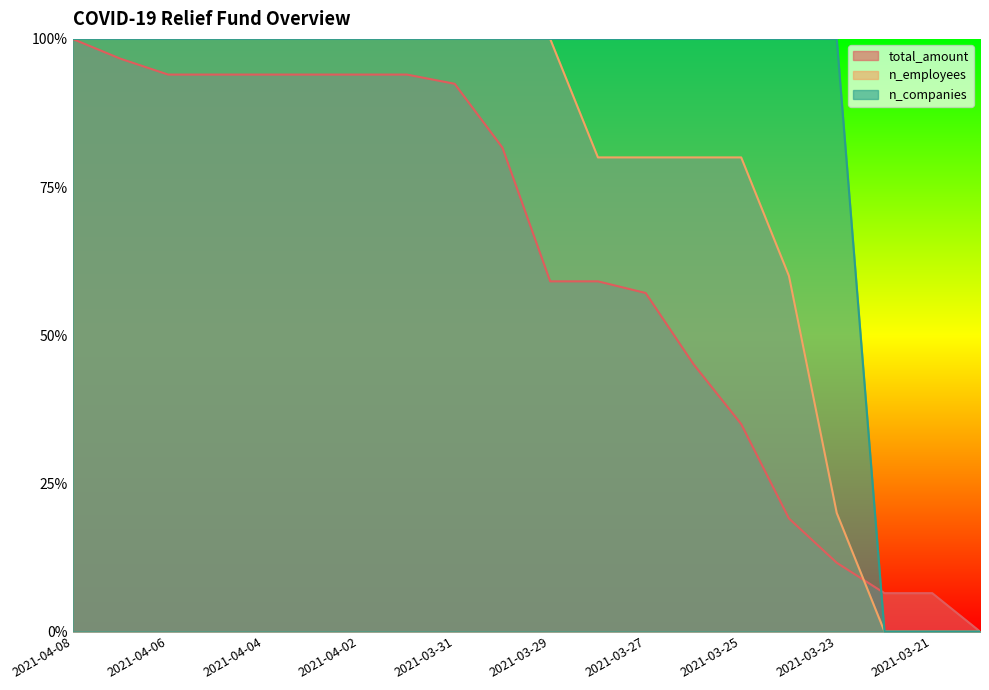

At which label does n_employees reach its minimum?

2021-03-22